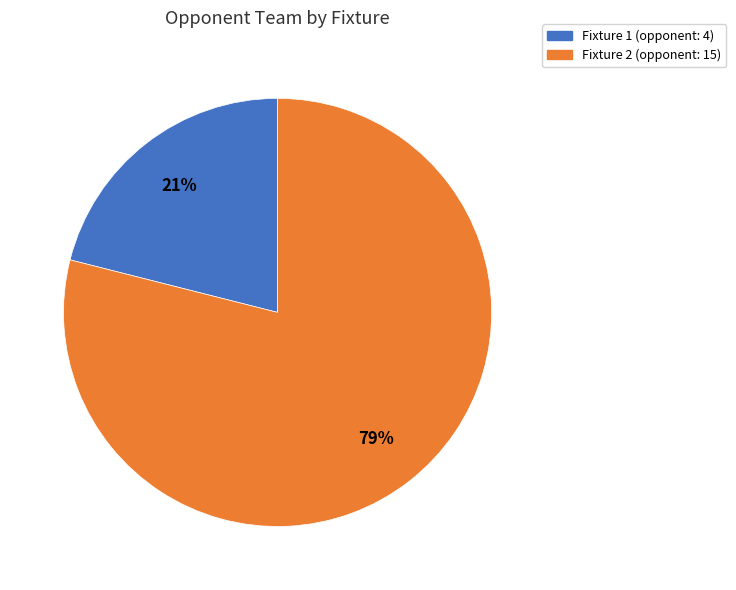

Between Fixture 2 and Fixture 1, which is larger?

Fixture 2